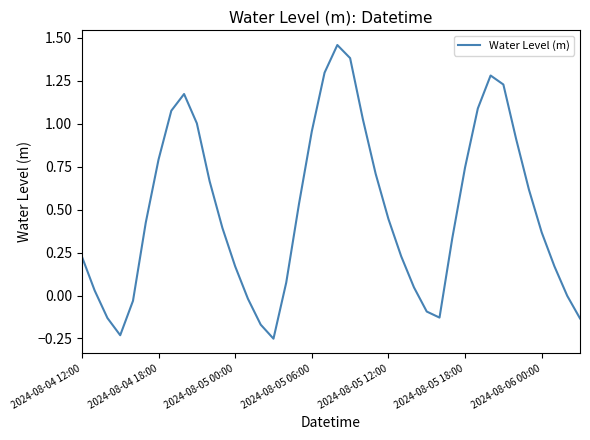

What is the difference between the maximum and minimum values?

1.7